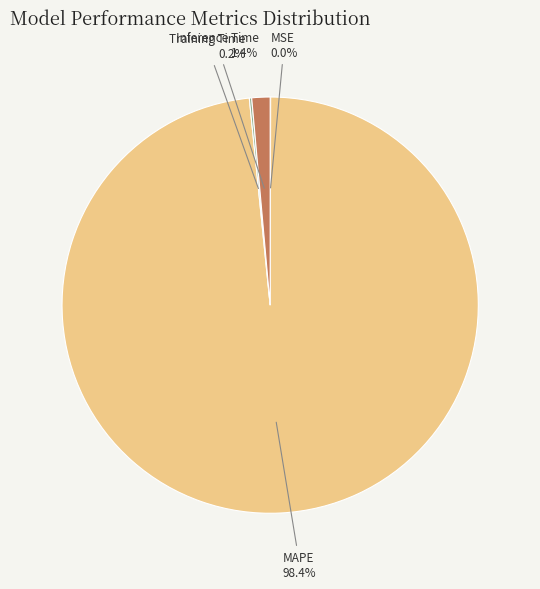

Which slice is the largest?

MAPE